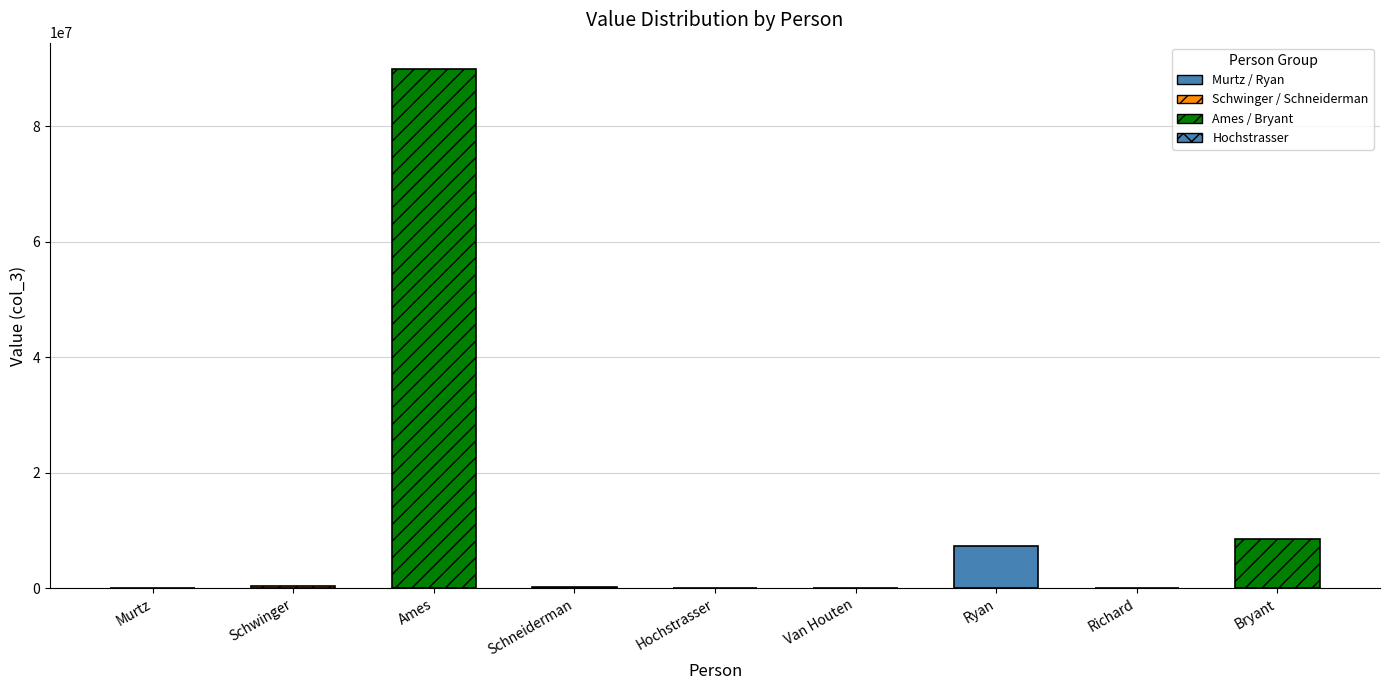

What is the sum of the values at Ames and Bryant?

98468341.8